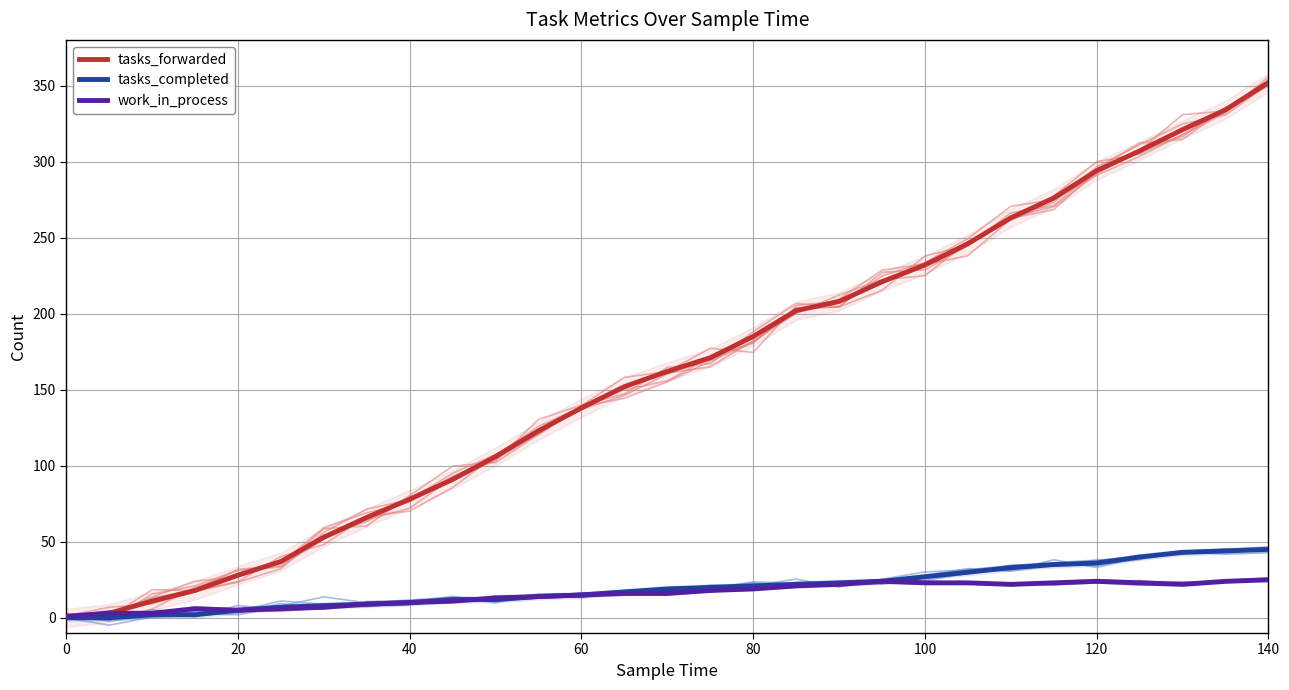

What is the greatest value displayed?

352